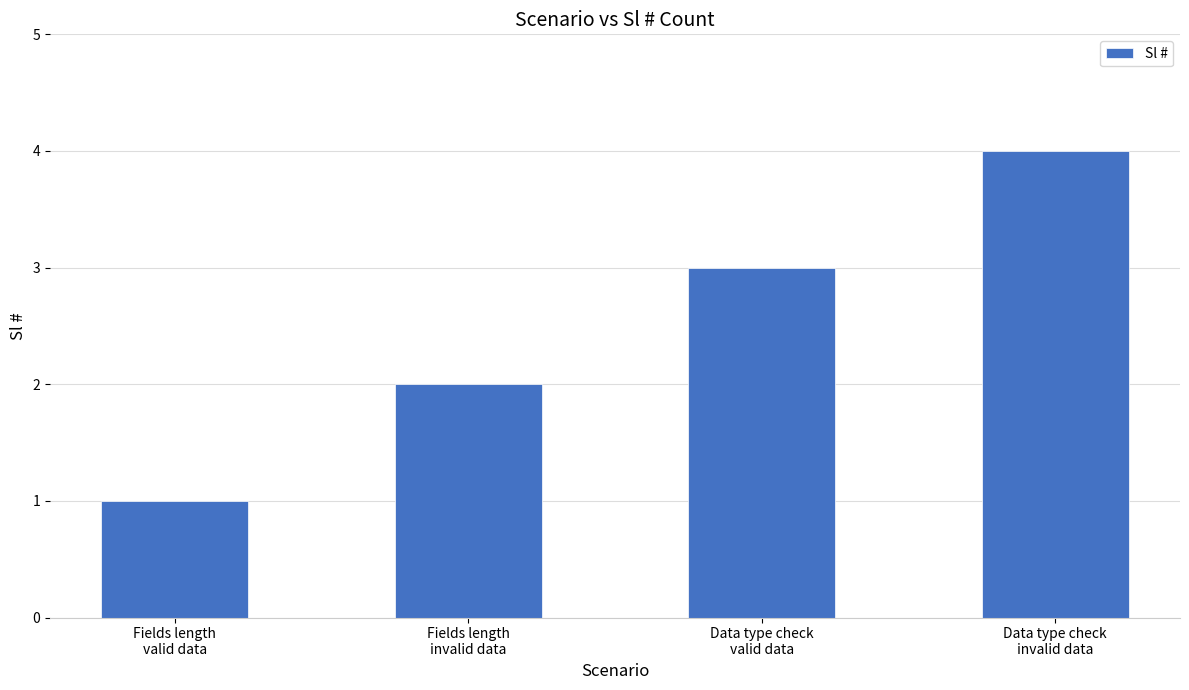

Is it true that the value at Data type check
invalid data is 4?

True